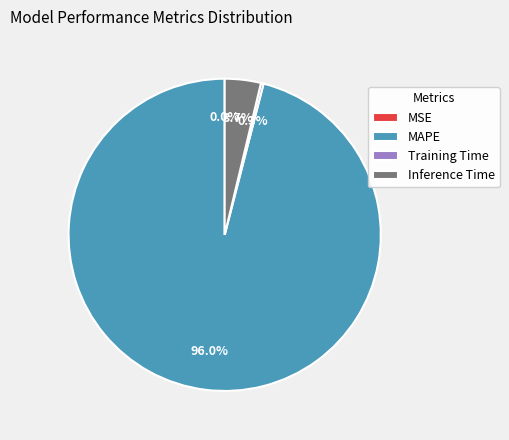

Which category has the biggest portion of the pie?

MAPE